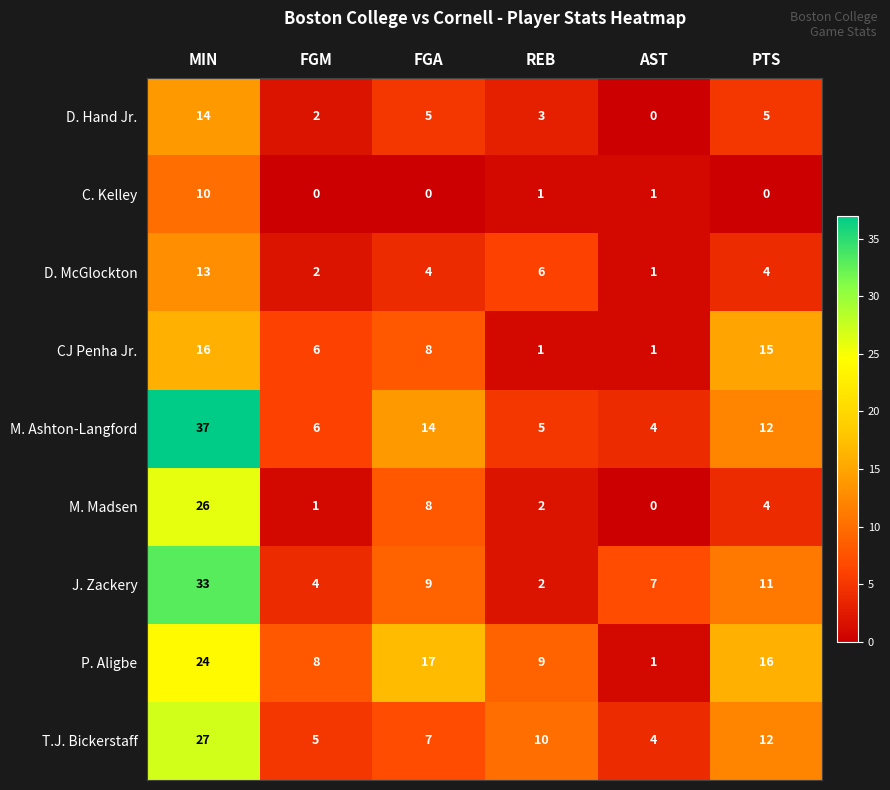

True or false: C. Kelley has a value of 6 at PTS.

False